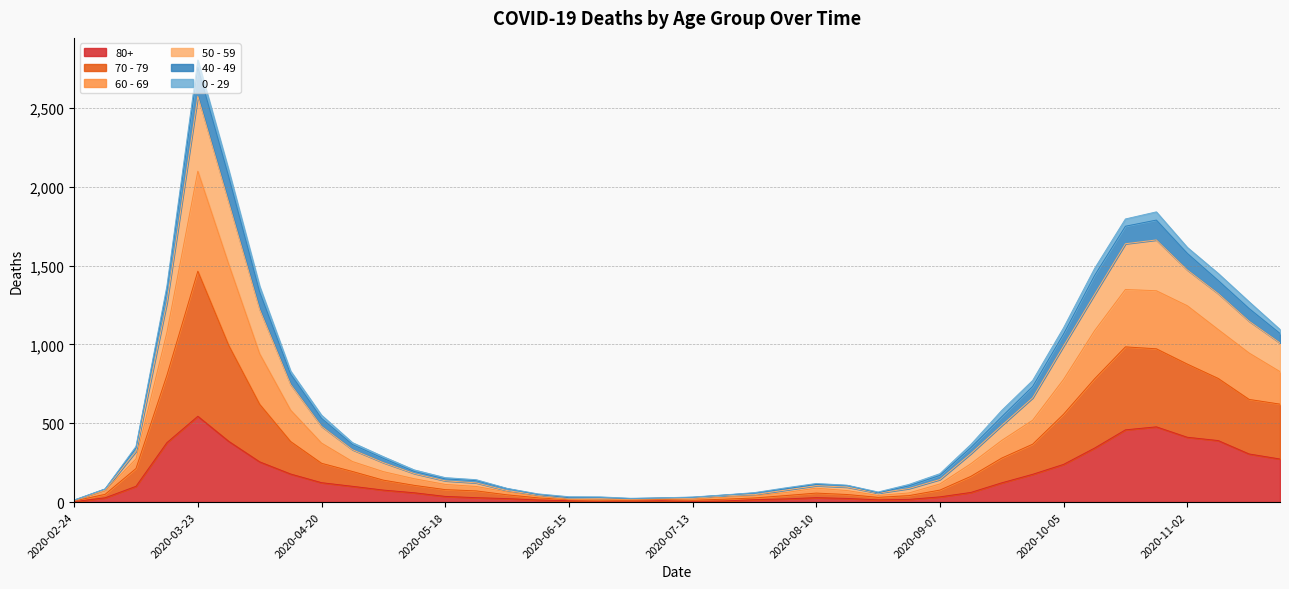

How many data points does each series have?

40